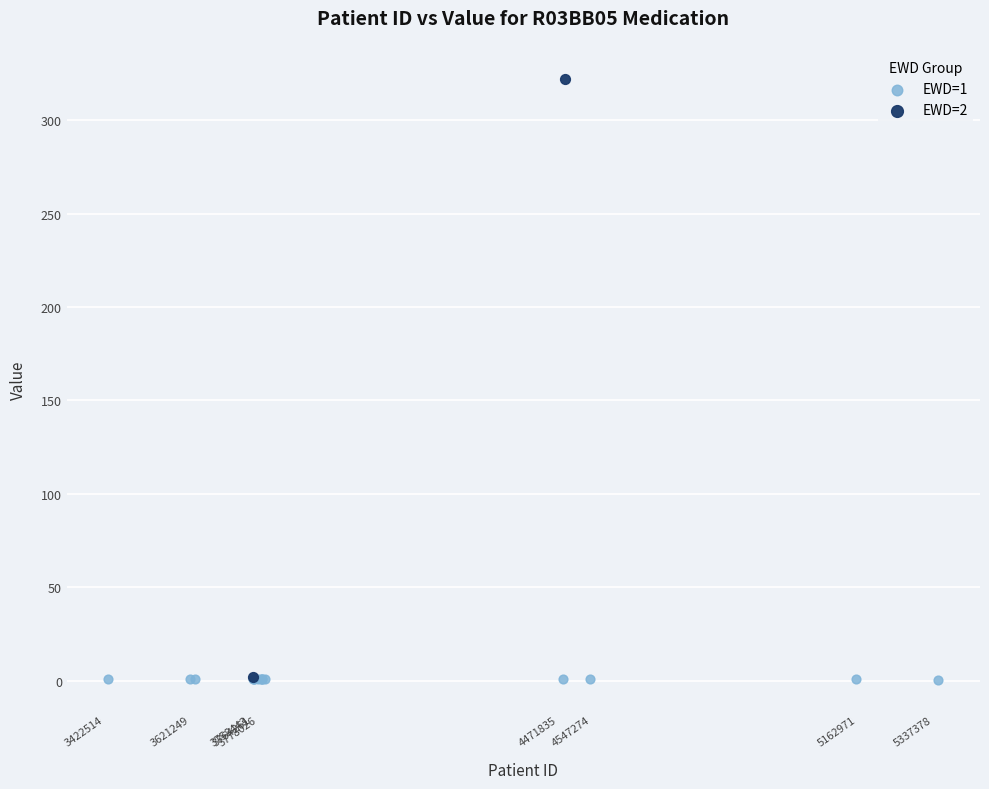

What are all the series names shown in the legend?

EWD=1, EWD=2